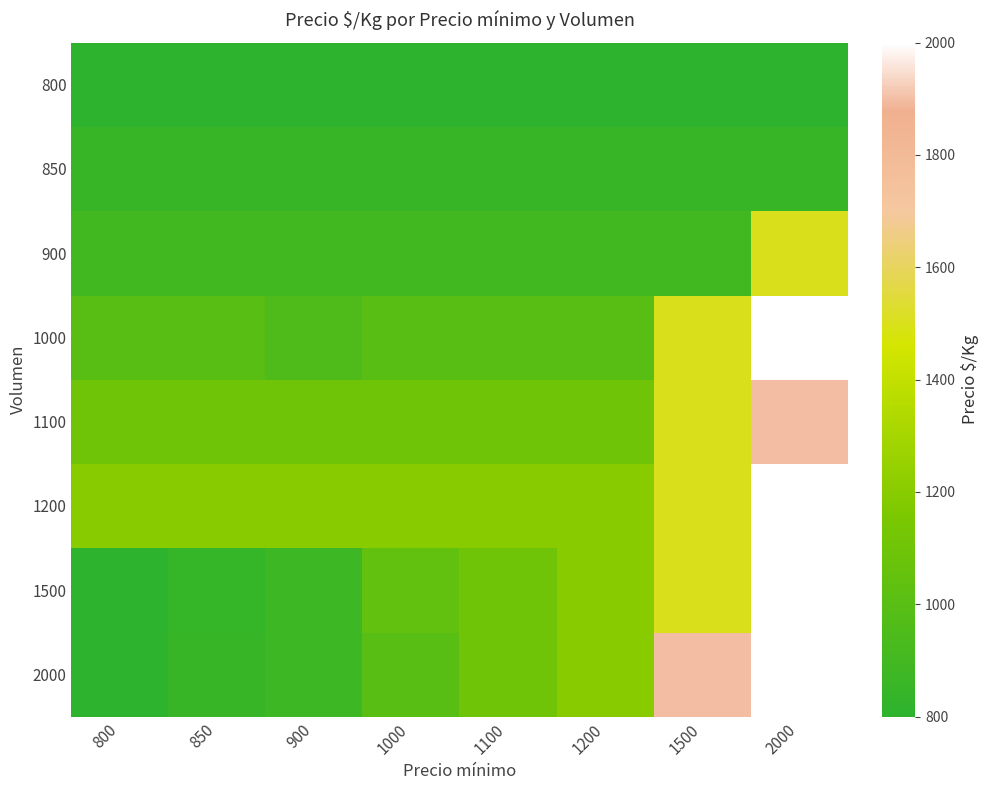

Which label corresponds to the smallest value in the chart?

800